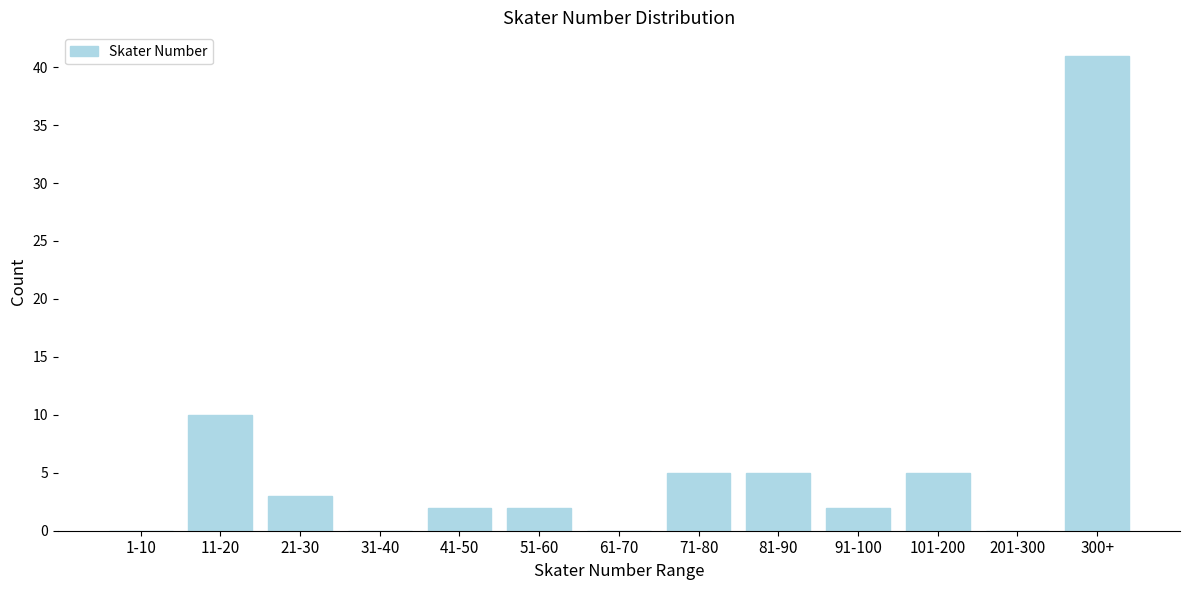

Reading right to left, what are all the values shown in this chart?

300+=41	201-300=0	101-200=5	91-100=2	81-90=5	71-80=5	61-70=0	51-60=2	41-50=2	31-40=0	21-30=3	11-20=10	1-10=0